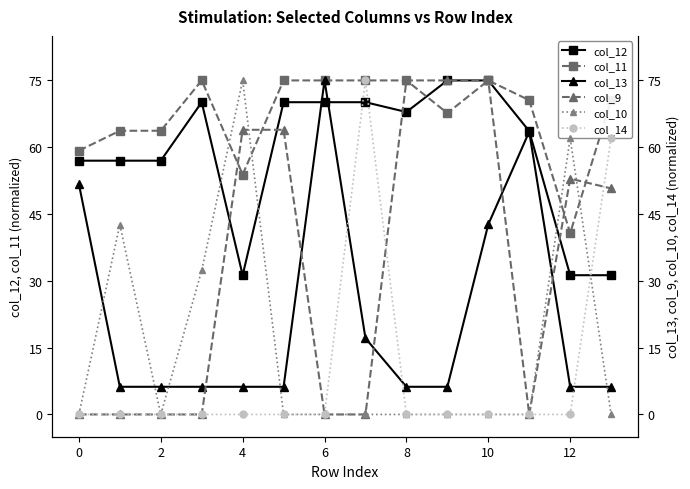

True or false: col_11 has more than 1 interior local peaks.

True